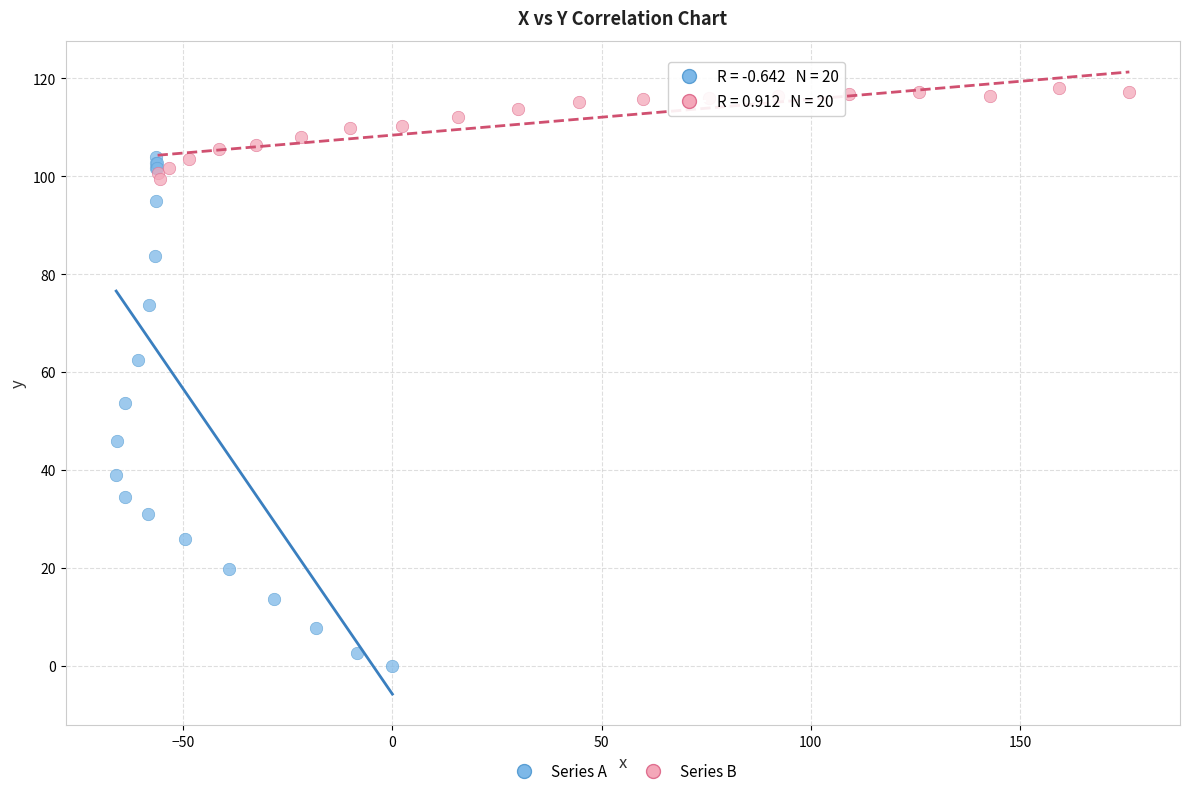

Which series reaches the maximum Y coordinate?

Series B